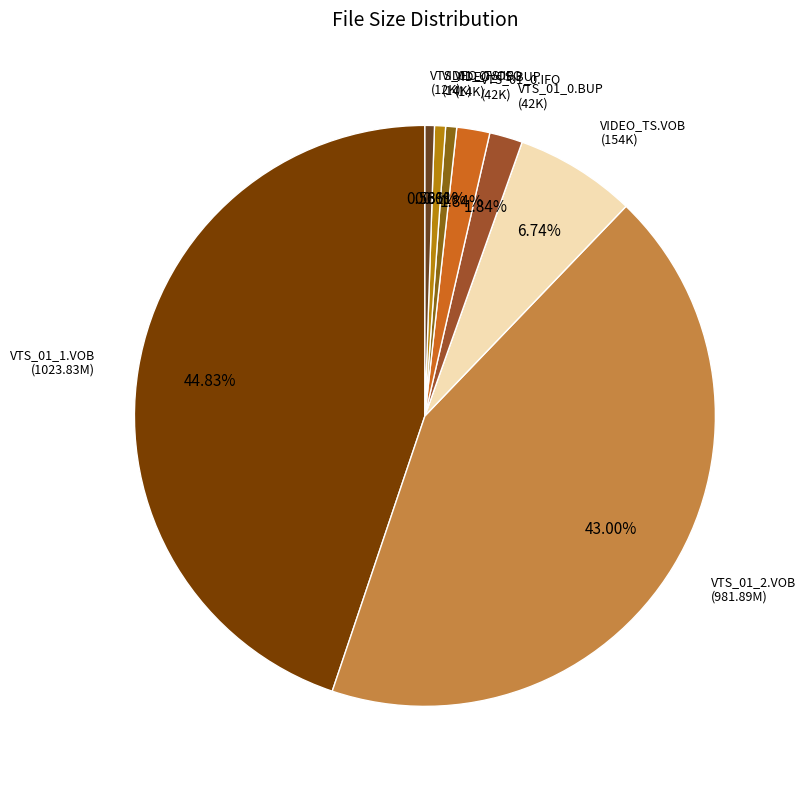

Do VTS_01_1.VOB and VIDEO_TS.VOB together represent more than half of the pie?

Yes